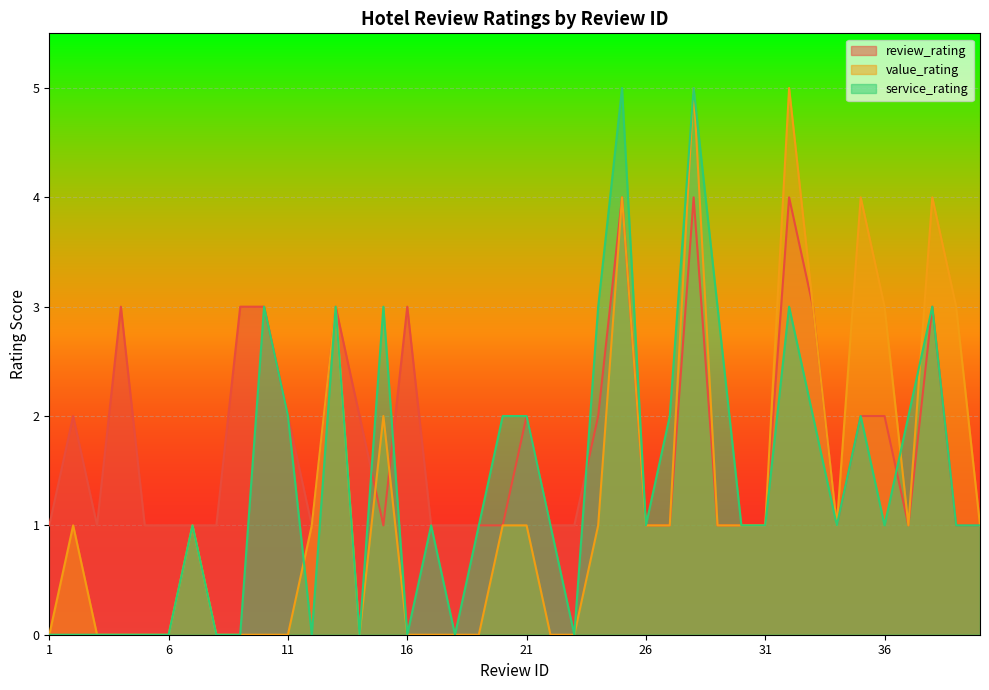

At which label does service_rating first exceed 1?

10